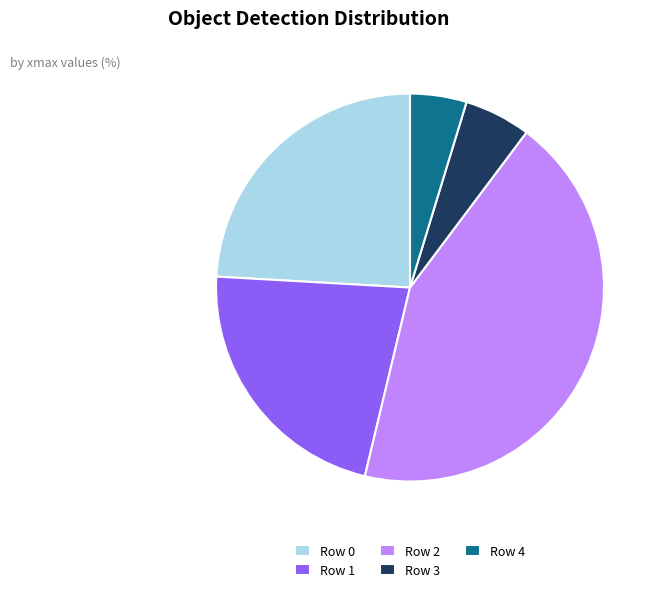

Approximately how many times larger is the value at Row 3 compared to Row 4?

1.2